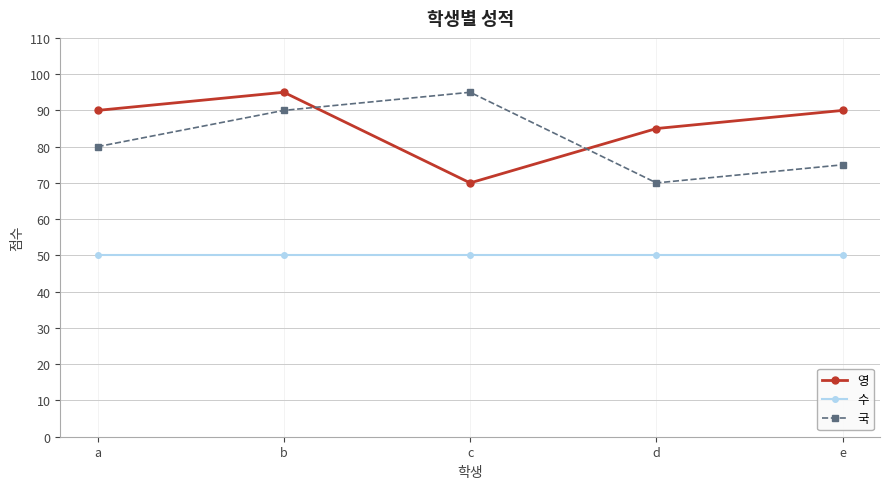

Which series changed the most between b and c?

영